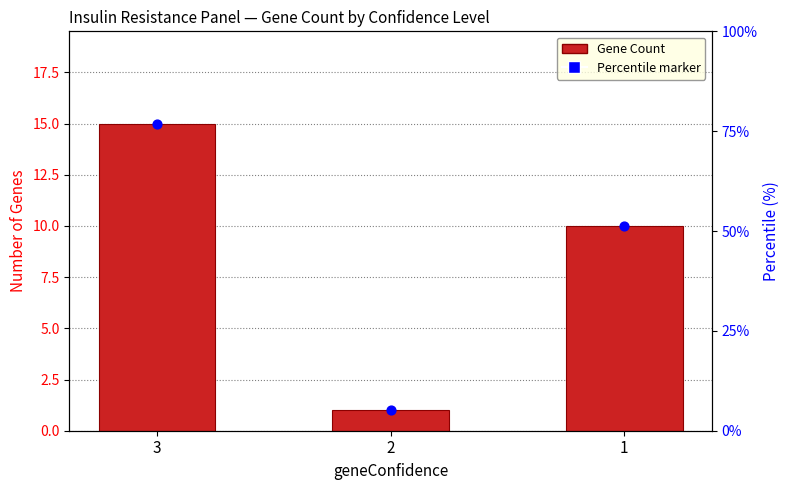

Approximately how many times larger is the value at 1 compared to 3?

0.7